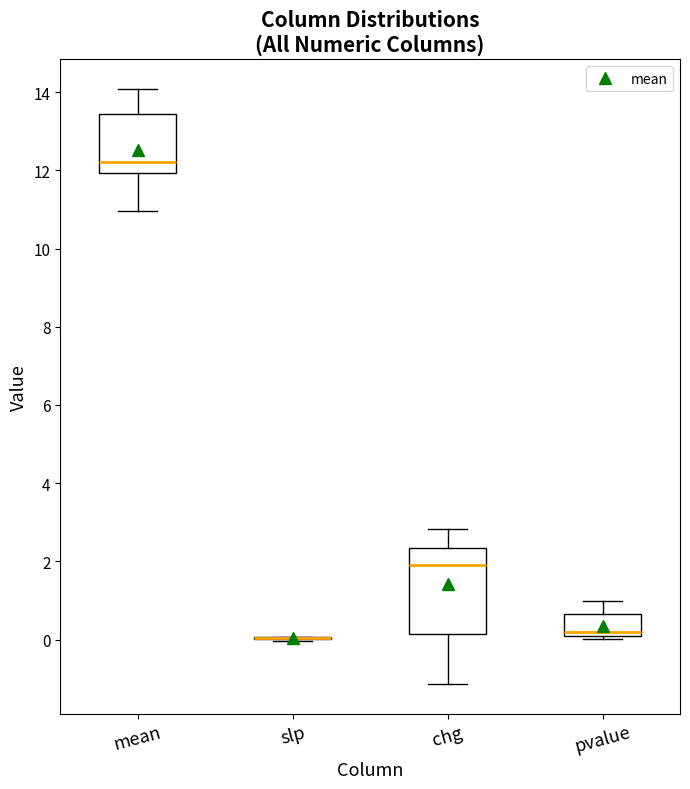

Comparing the boxes themselves (not the whiskers), which one is the tallest?

chg